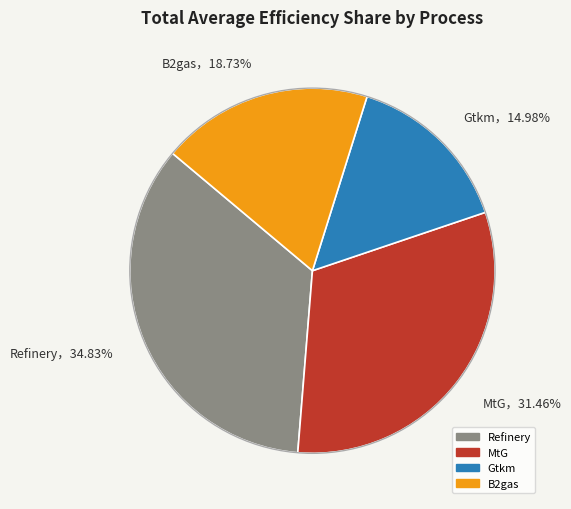

Do Gtkm，14.98% and B2gas，18.73% together represent more than half of the pie?

No